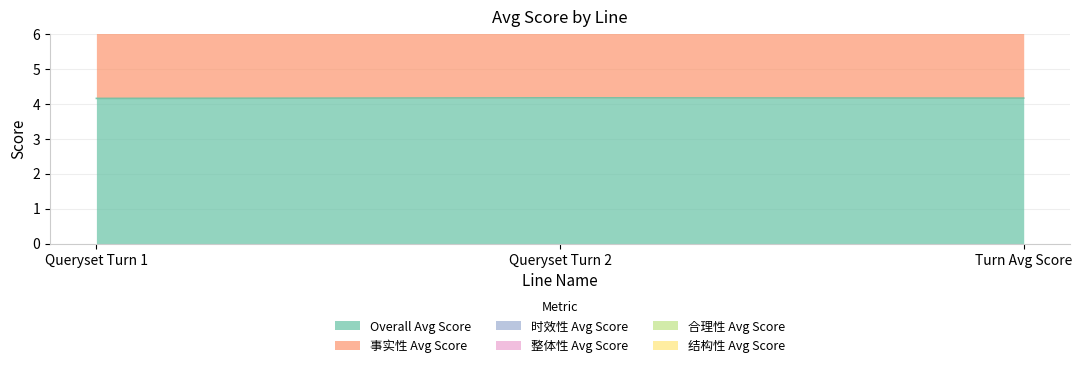

Between Queryset Turn 2 and Turn Avg Score, which is larger?

Queryset Turn 2